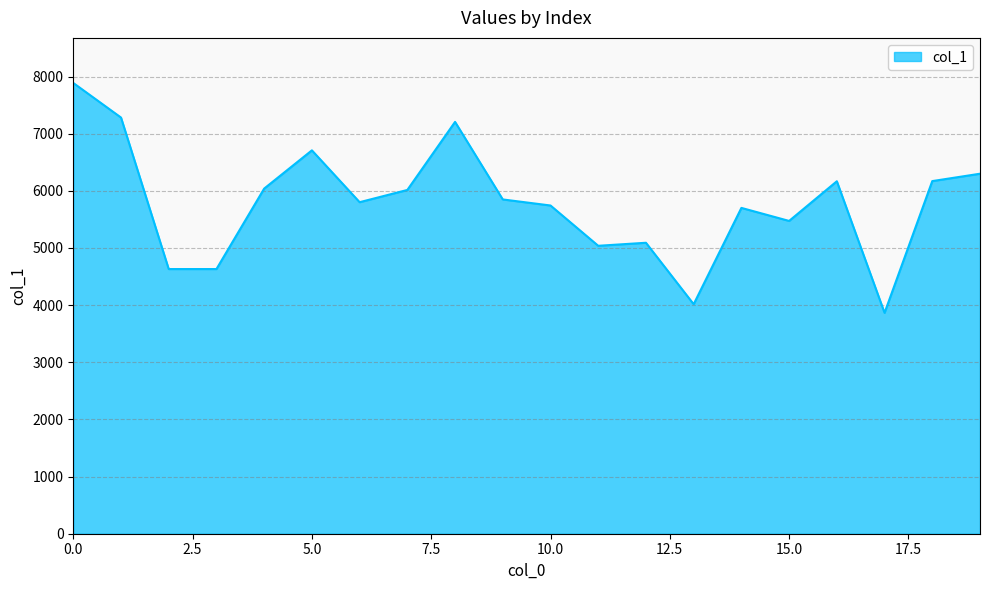

What is the greatest value displayed?

7887